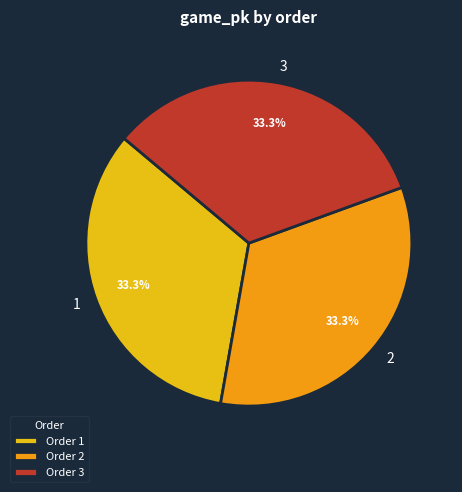

Does 3 represent more than half of the total?

No